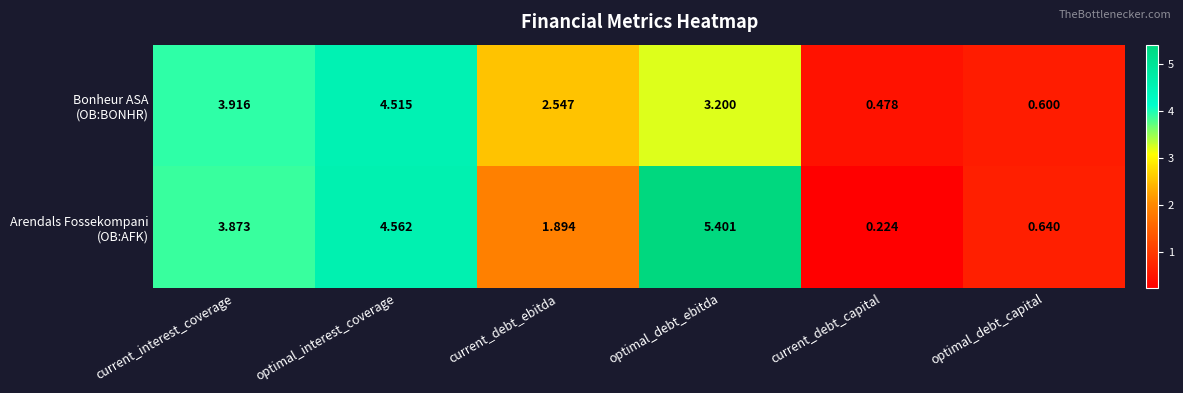

Which label corresponds to the smallest value in the chart?

current_debt_capital